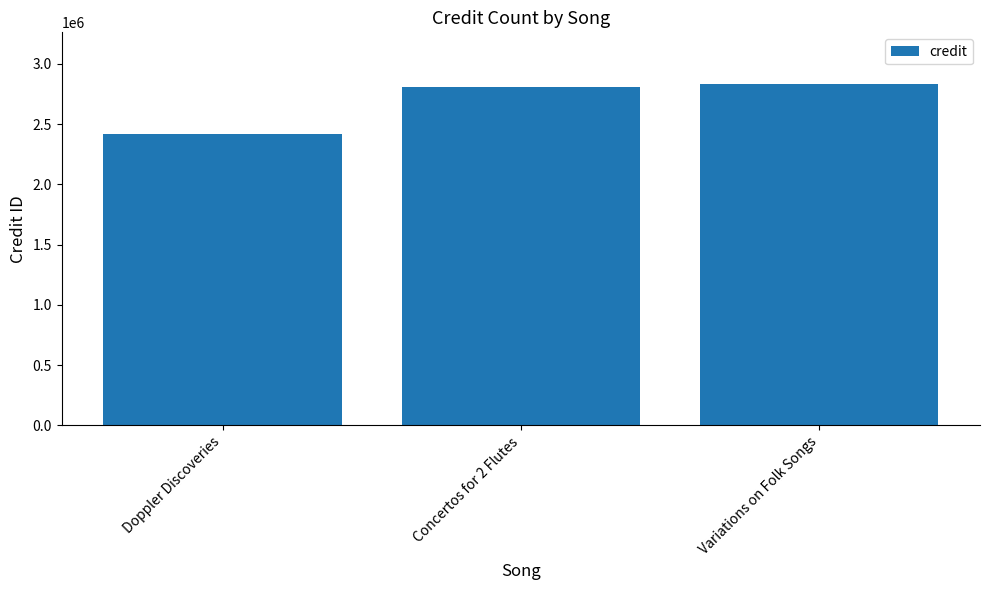

Reading left to right, extract all data points from this chart.

2415647	2806701	2836602